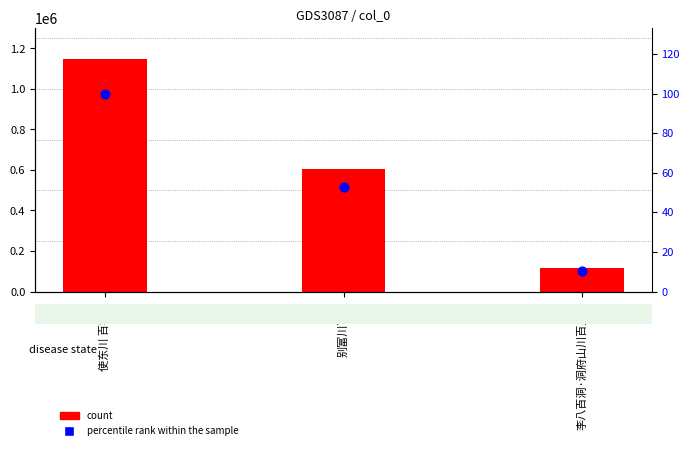

At how many categories does at least one series exceed 691039?

1